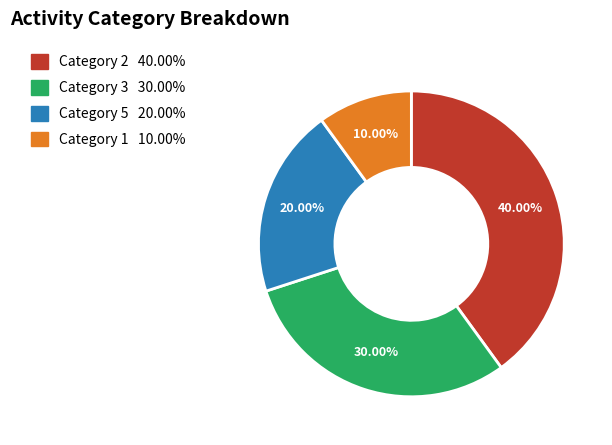

Does any single category account for the majority?

No